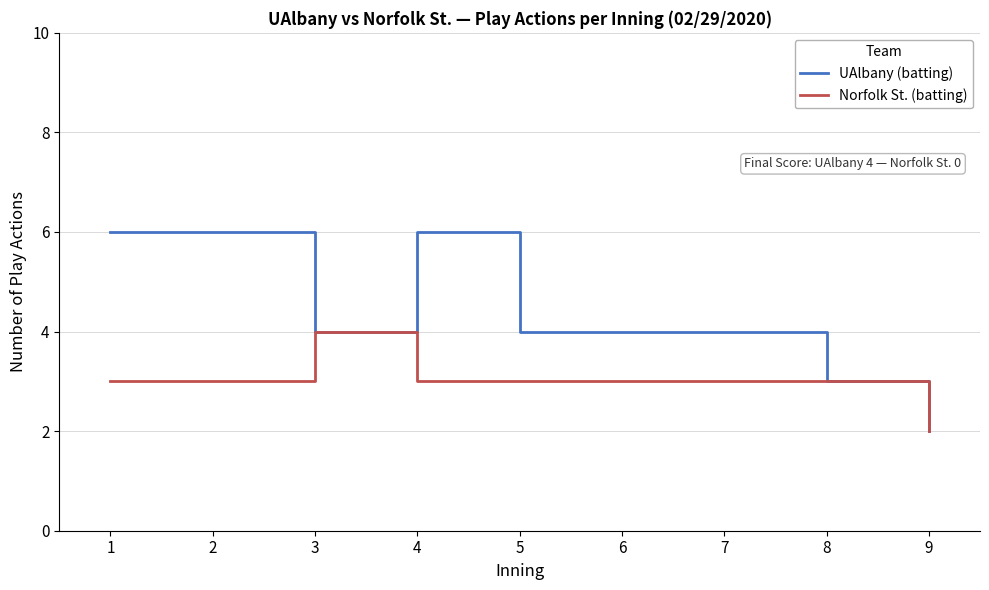

What is the spread (max minus min) of values at 2?

3